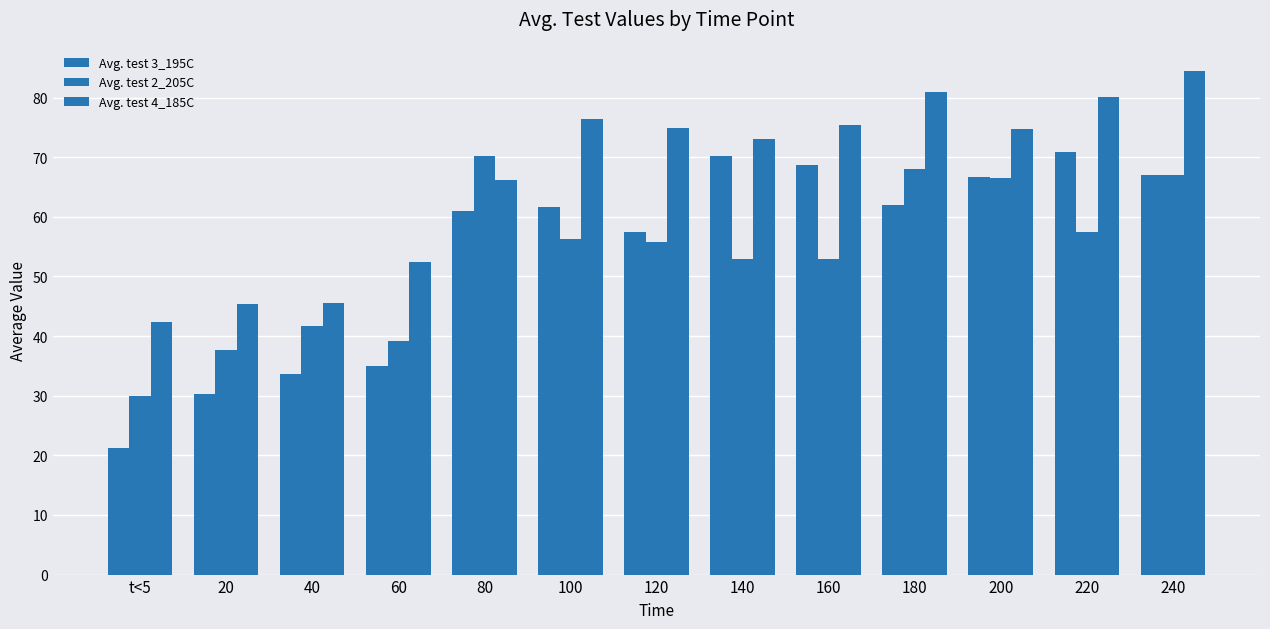

Rank the series by their maximum value, from highest to lowest.

Avg. test 4_185C, Avg. test 3_195C, Avg. test 2_205C